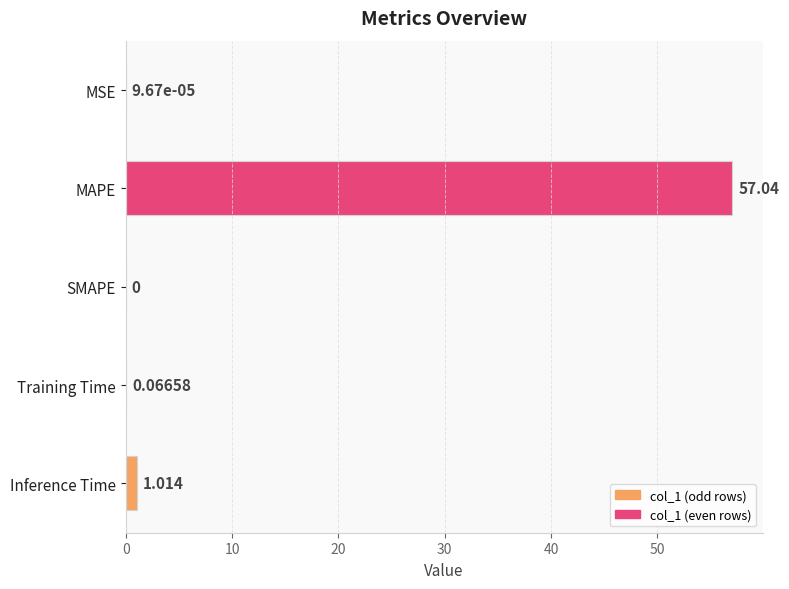

Which label corresponds to the largest value in the chart?

MAPE